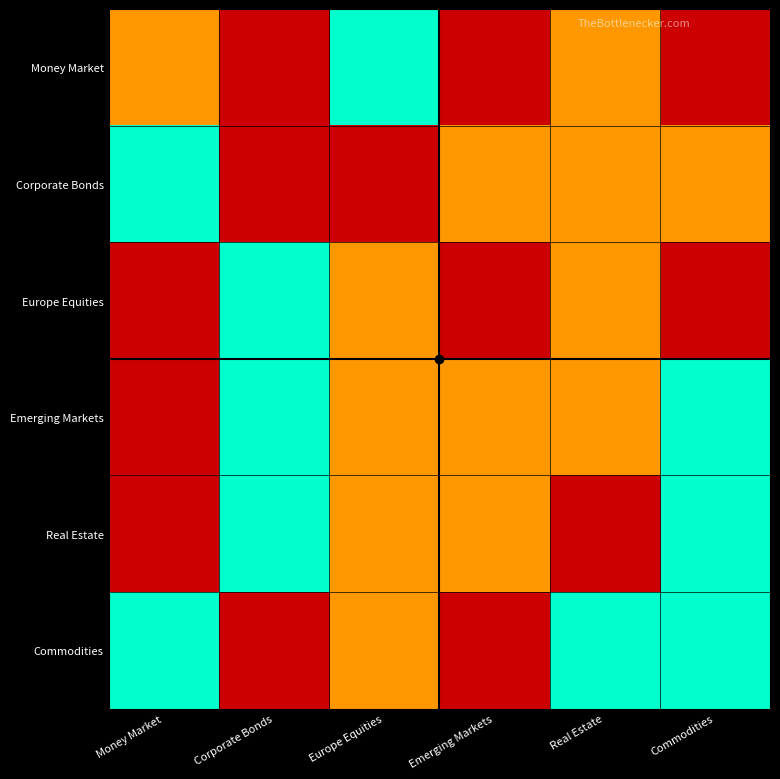

Which series has the widest spread of values?

Money Market